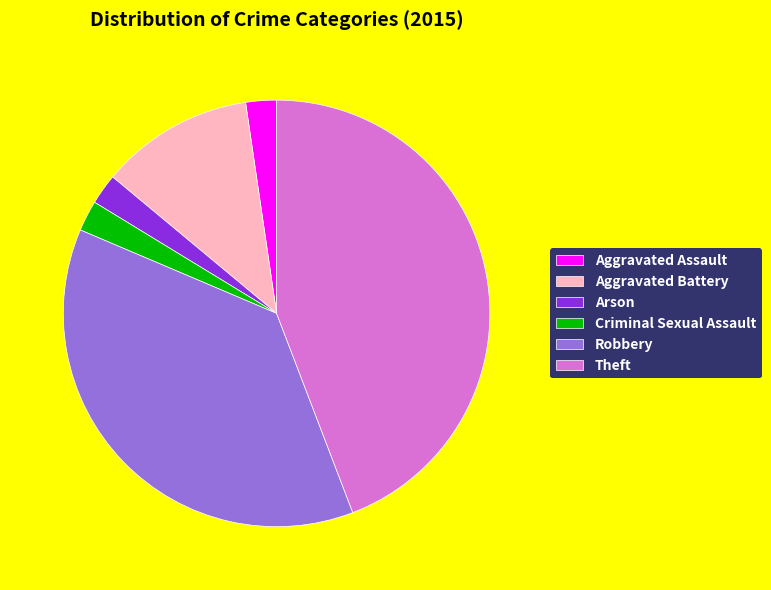

Which has a higher value, Arson or Theft?

Theft